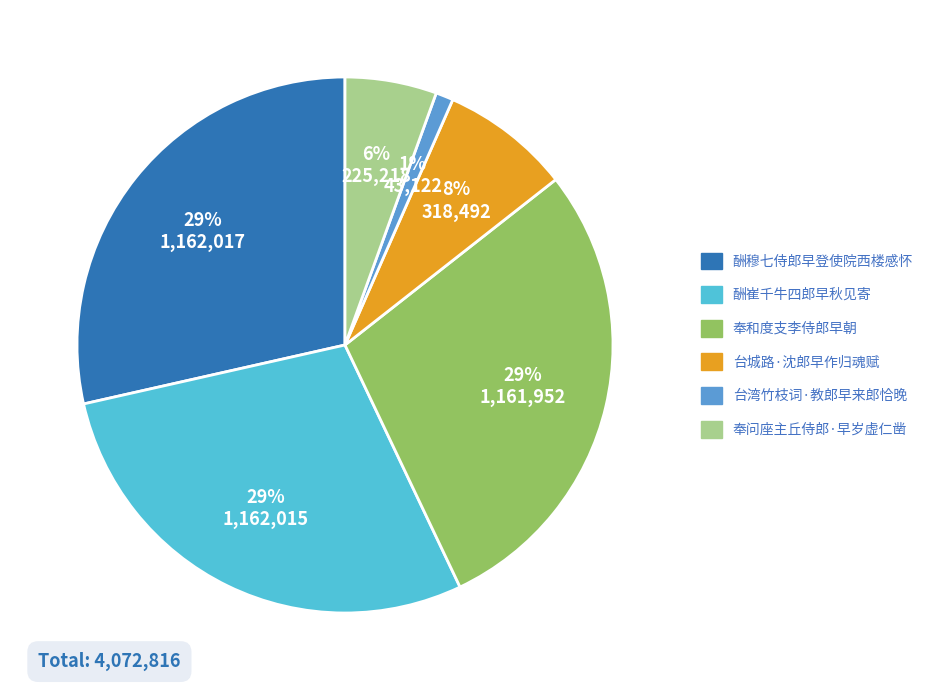

Between 酬穆七侍郎早登使院西楼感怀 and 台城路·沈郎早作归魂赋, which is larger?

酬穆七侍郎早登使院西楼感怀